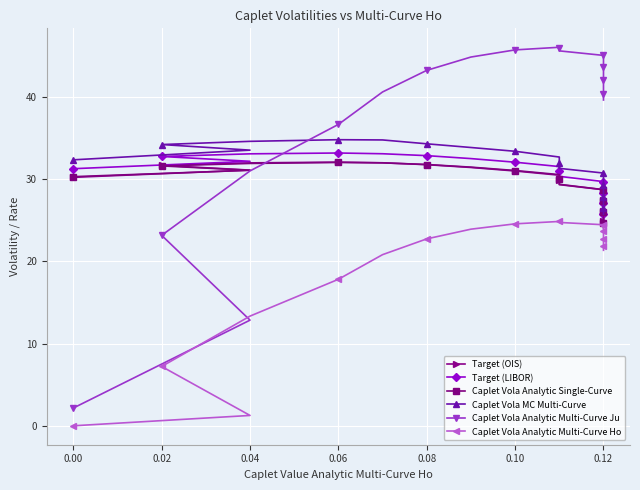

Is this an area chart (filled region under the line)?

No